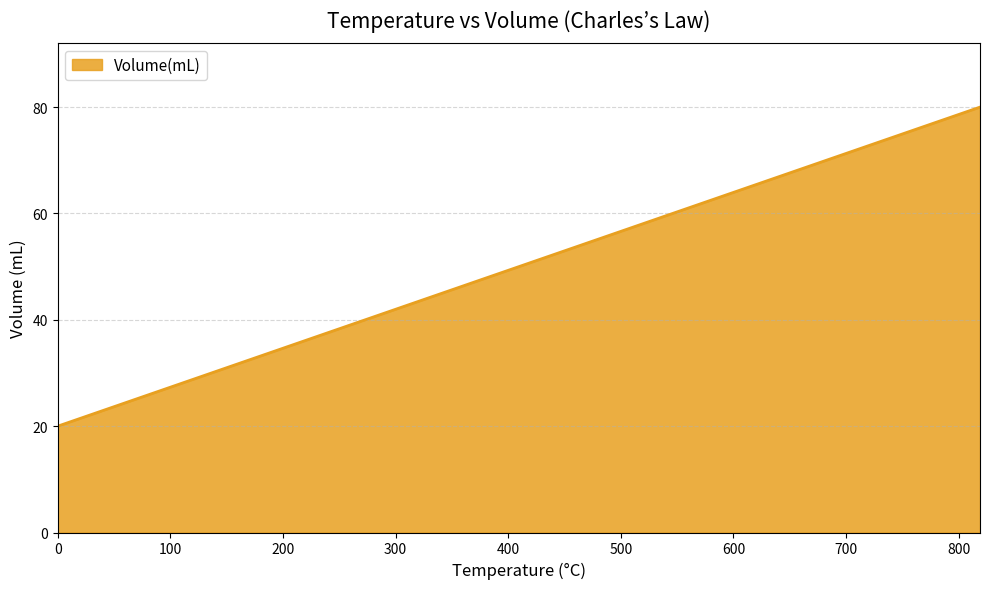

What is the maximum value shown in the chart?

80